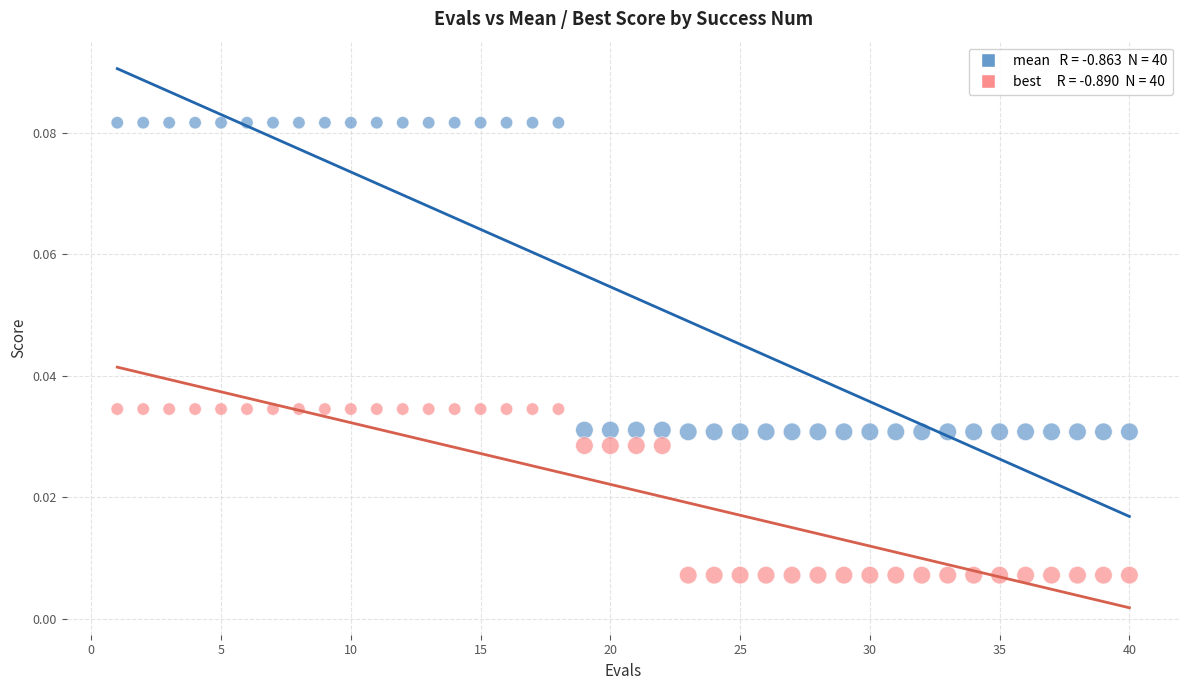

Across all data points, what is the range of X values (max minus min)?

39.0